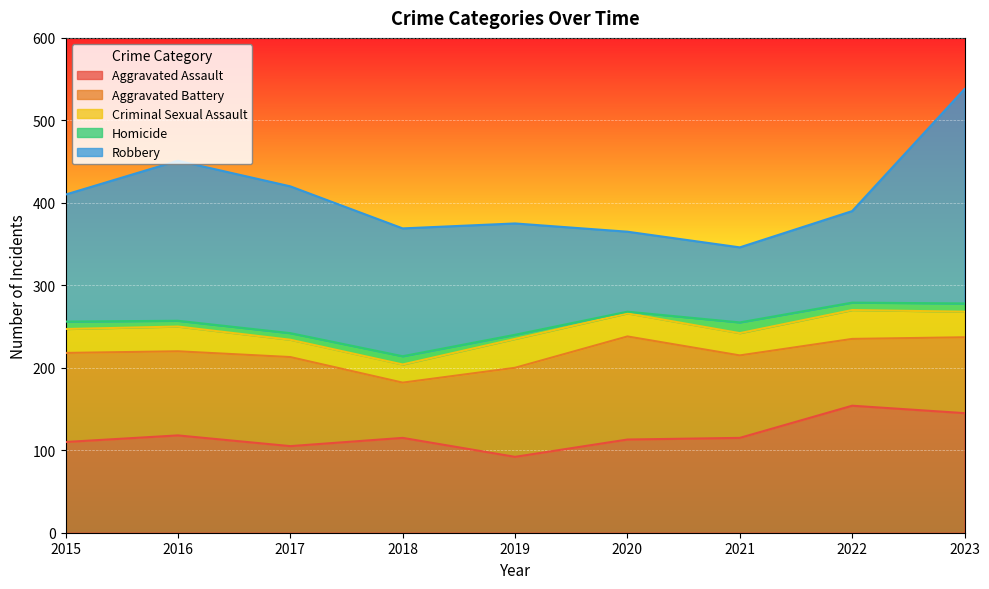

Which category has the lowest value in the Aggravated Battery series?

2018